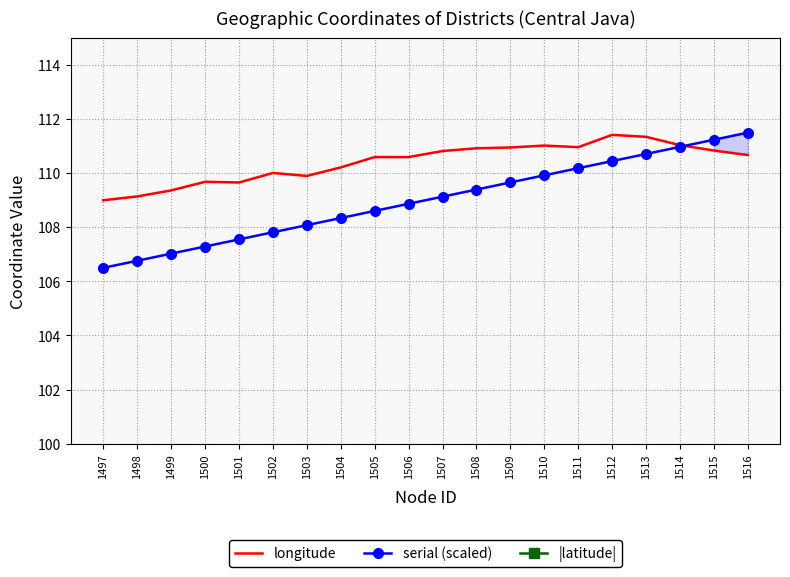

Between 1500 and 1504, which series saw the biggest shift?

serial (scaled)